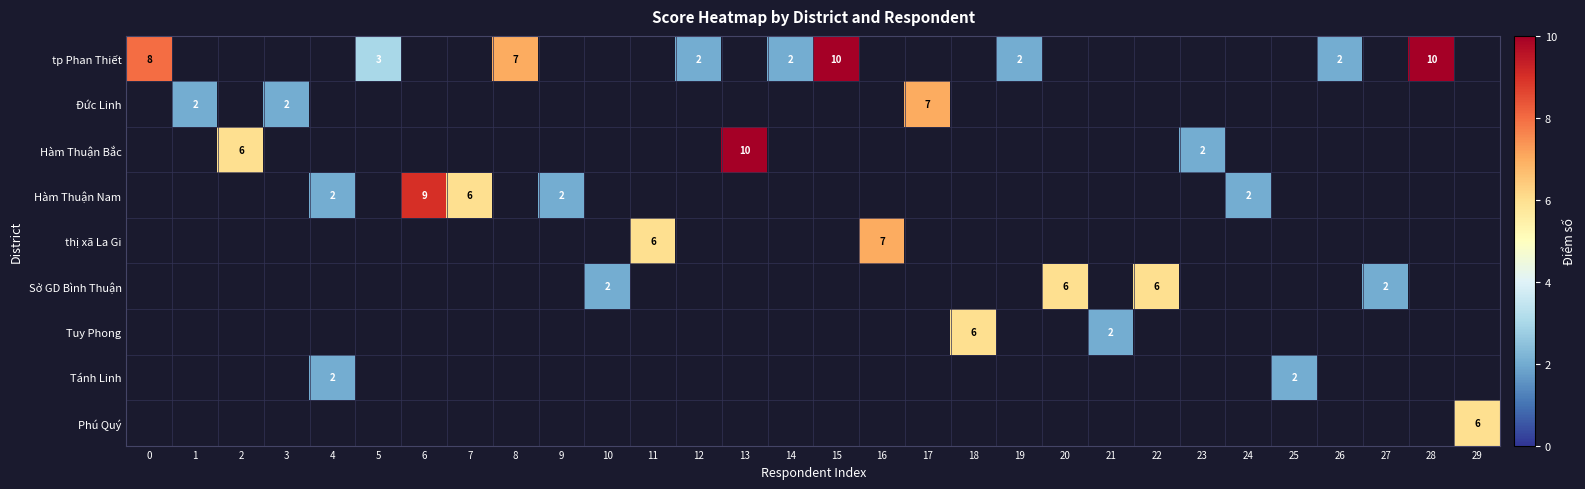

What is the sum of the Tánh Linh values at 4 and 11?

2